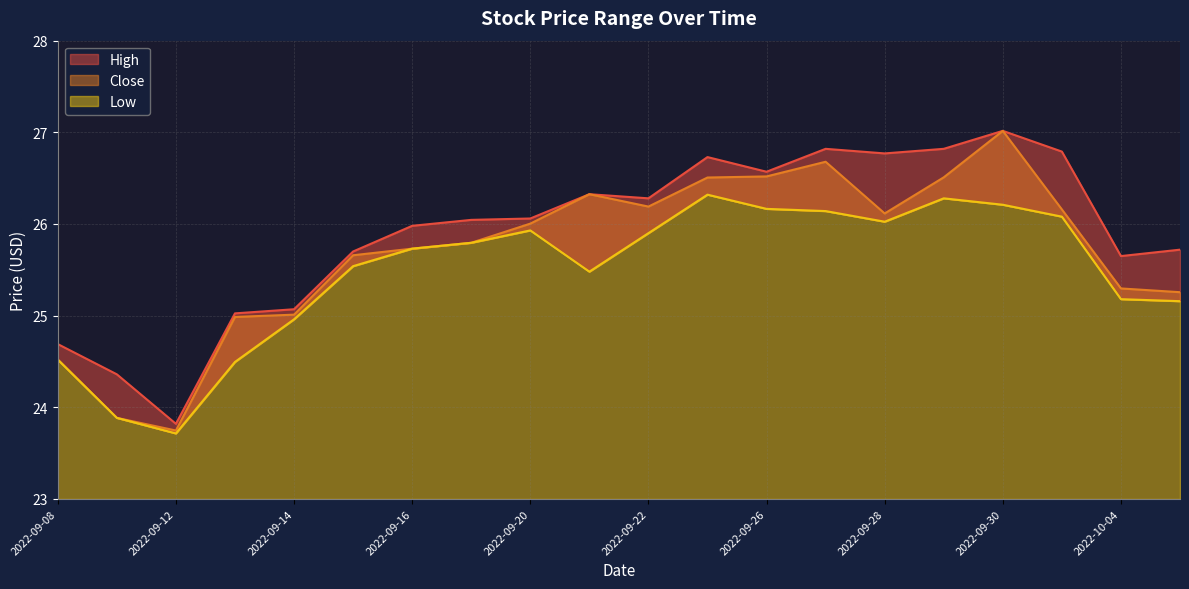

How many values in the High series are below 26?

9